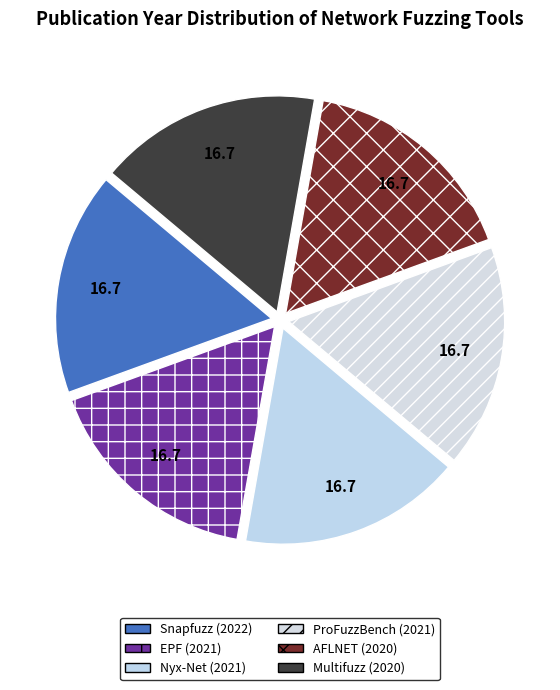

True or false: Multifuzz accounts for 17% of the total.

True